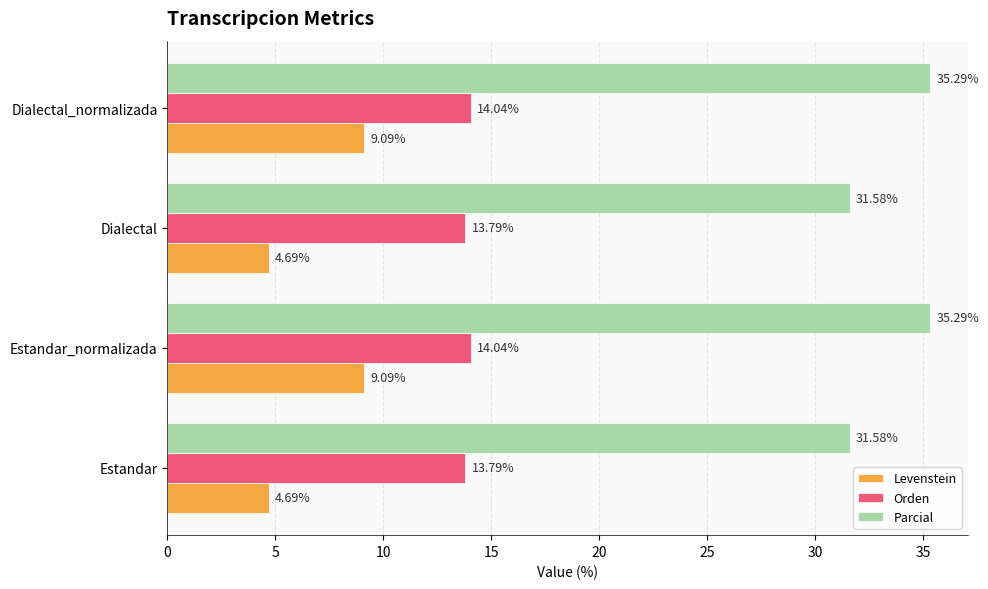

What is the difference between the maximum and second lowest values in the Levenstein series?

4.4